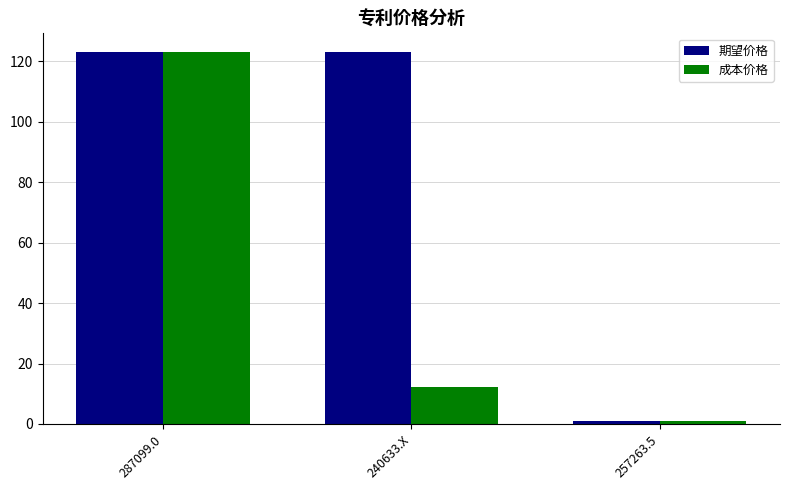

Which series has the largest total across all categories?

期望价格